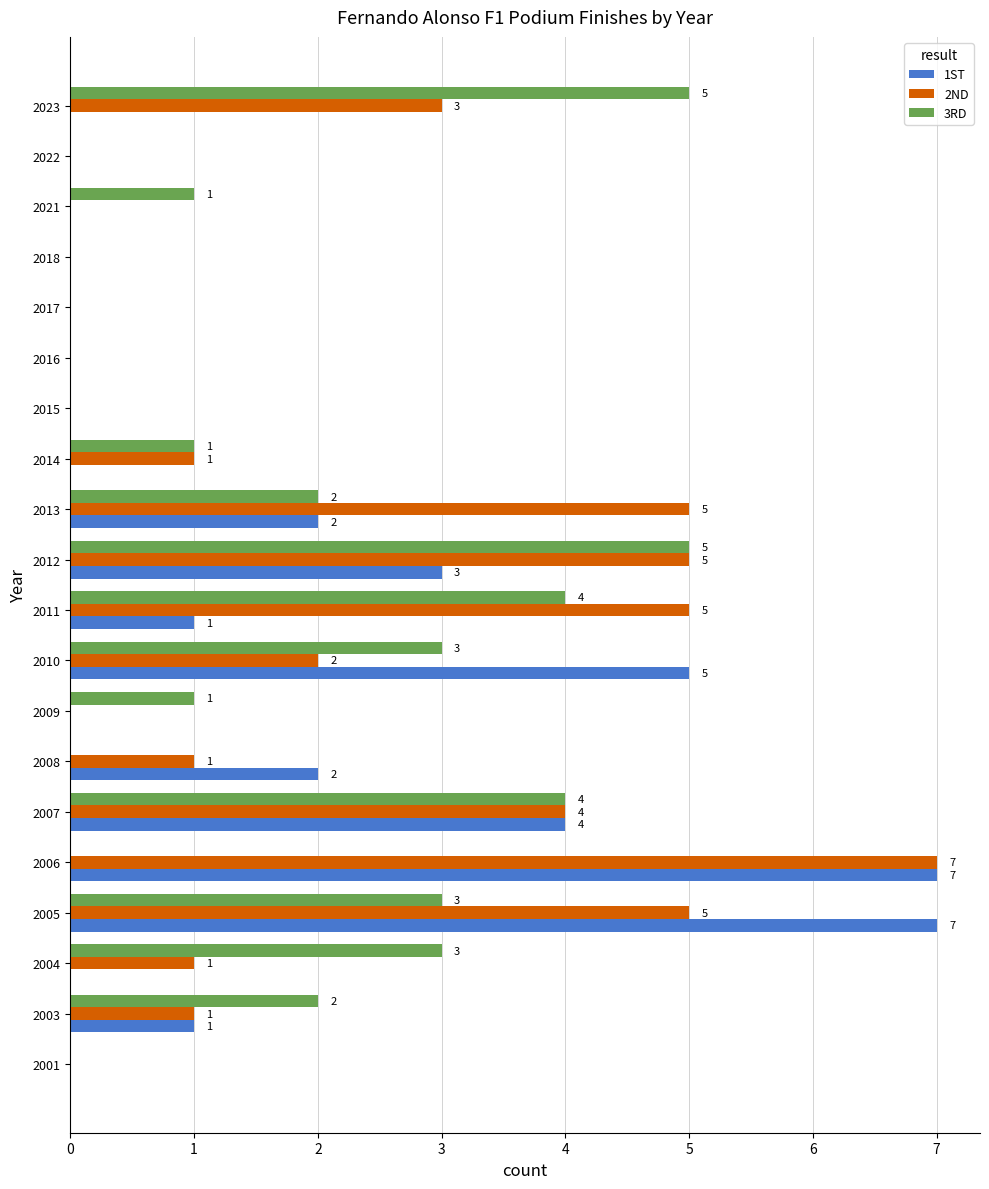

Read the 2ND value at 2013.

5